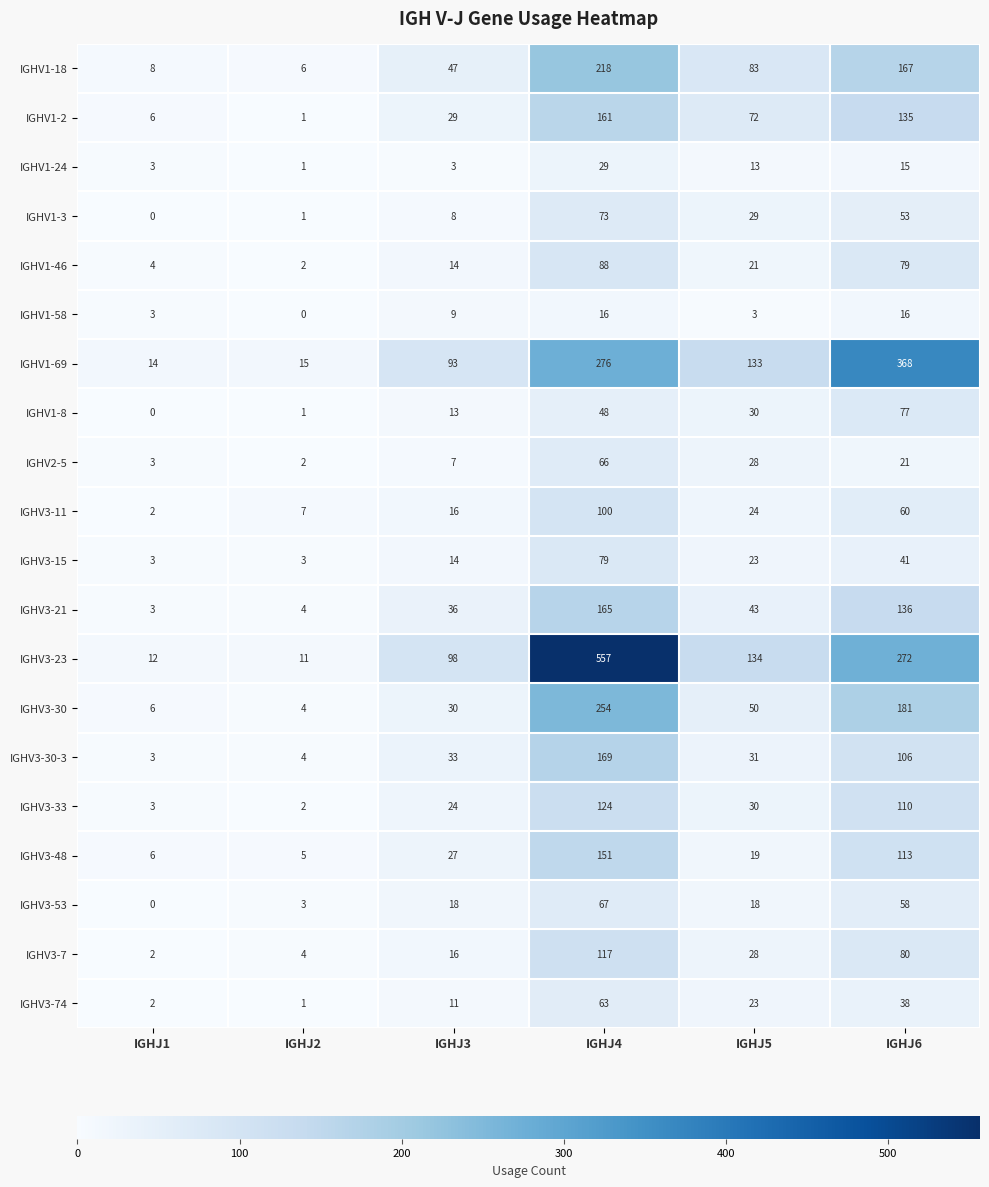

At how many categories does at least one series exceed 259?

2